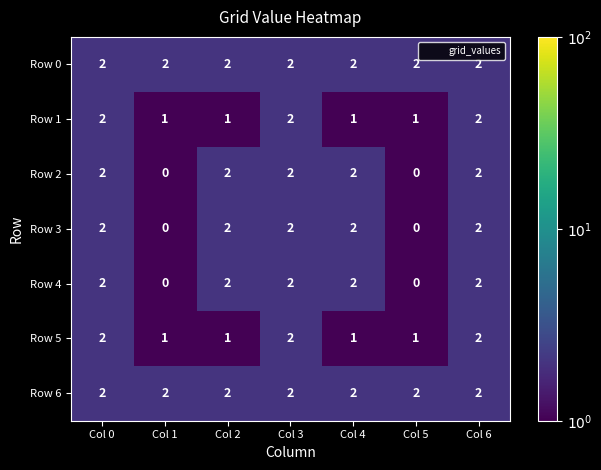

At how many categories does at least one series exceed 0?

7